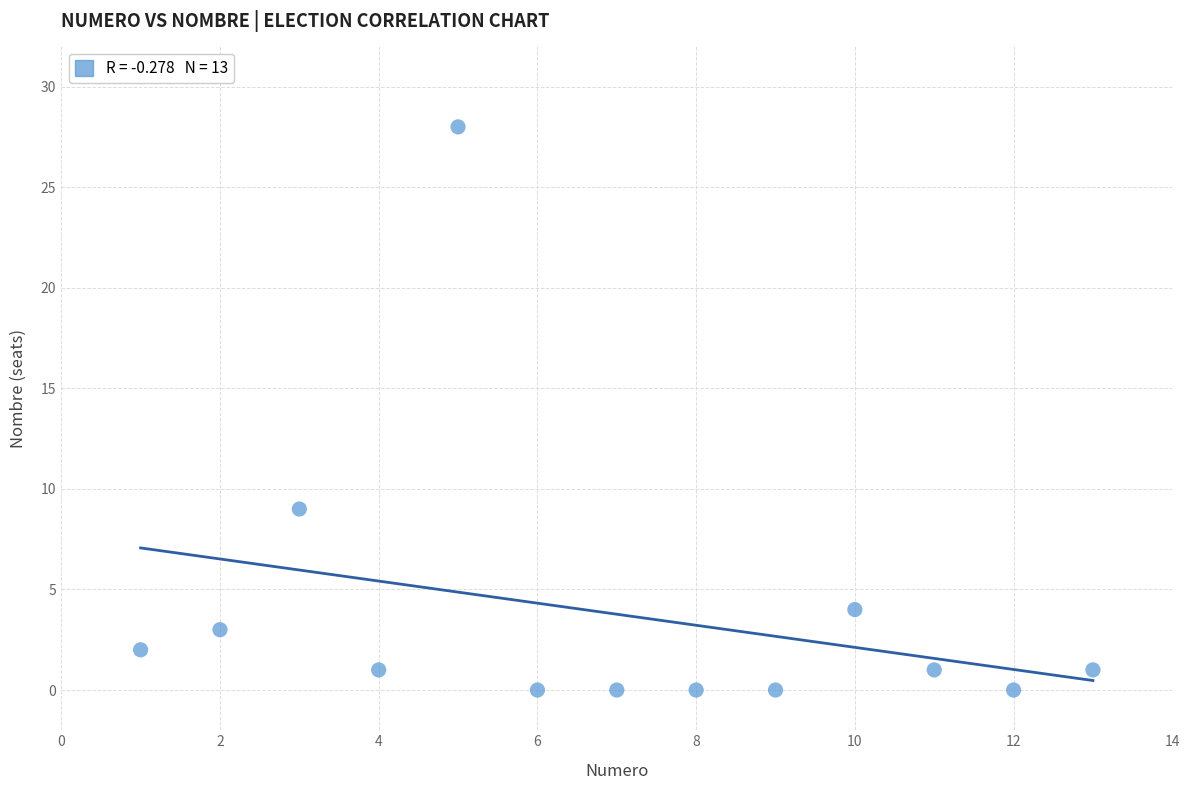

What is the range of Y values (max minus min)?

28